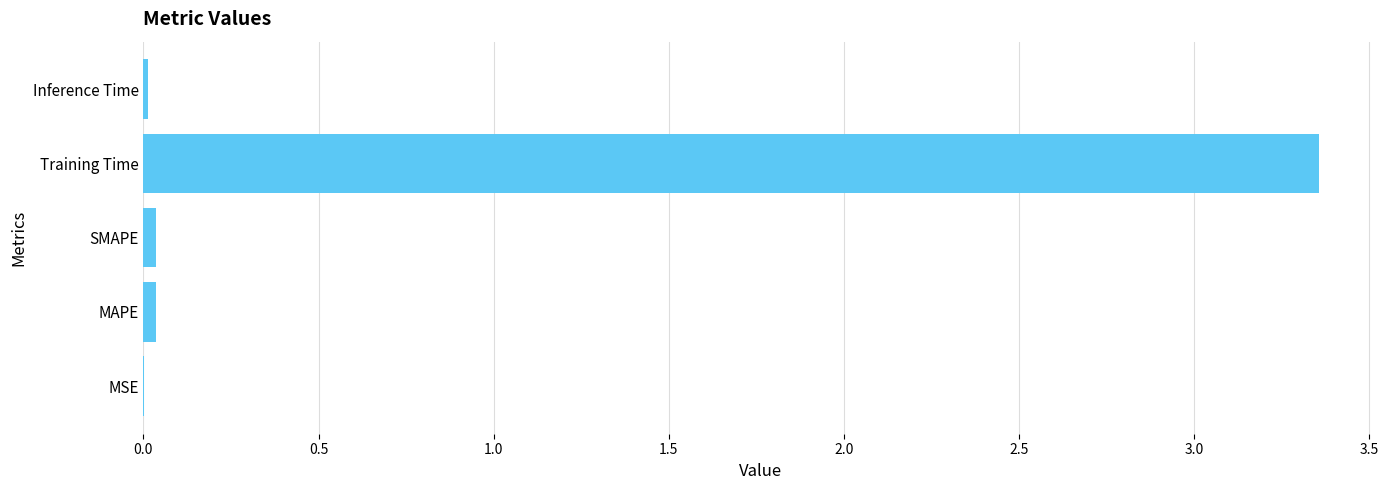

Which label corresponds to the largest value in the chart?

Training Time